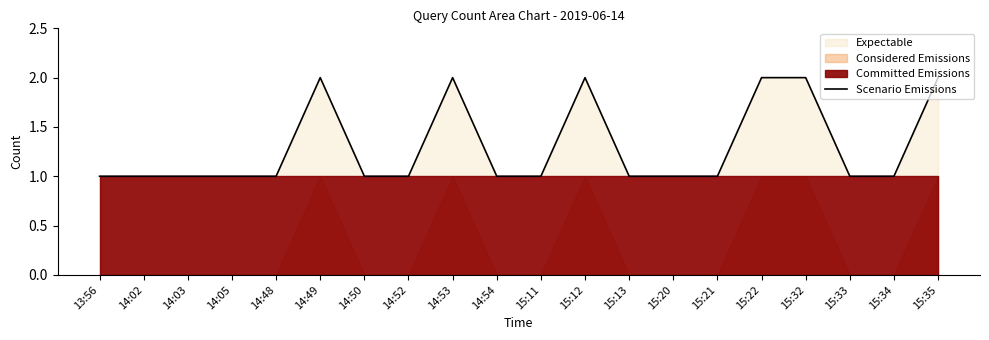

What is the difference between the maximum and minimum values?

1